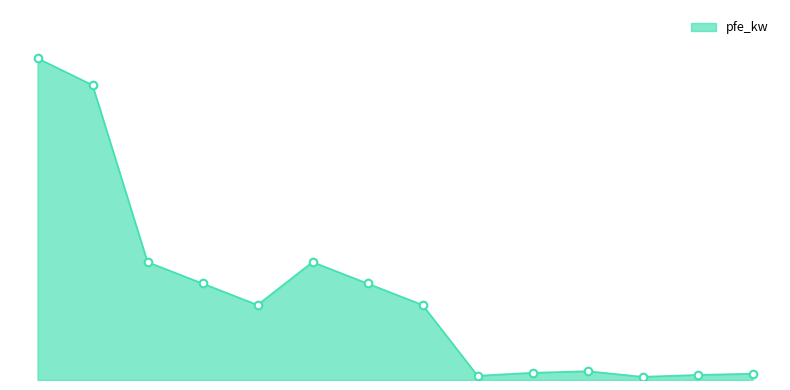

Is this an area chart (filled region under the line)?

Yes